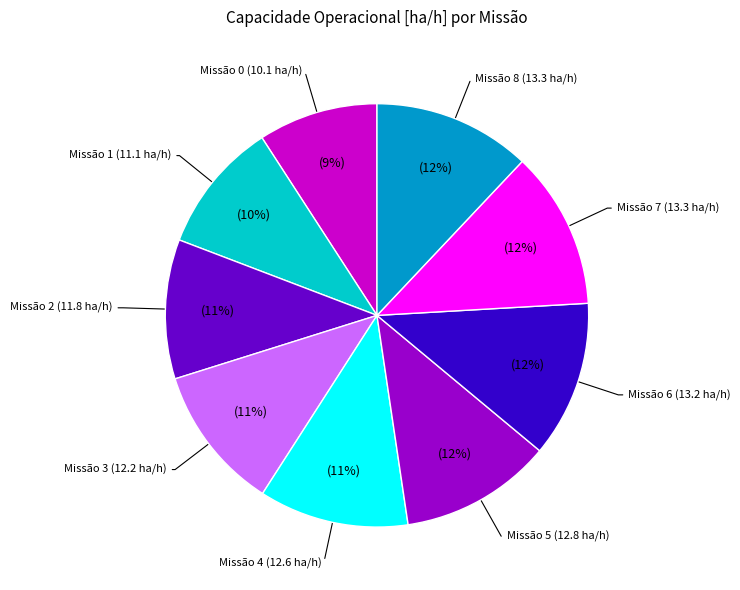

Is there any slice that represents more than half of the pie?

No